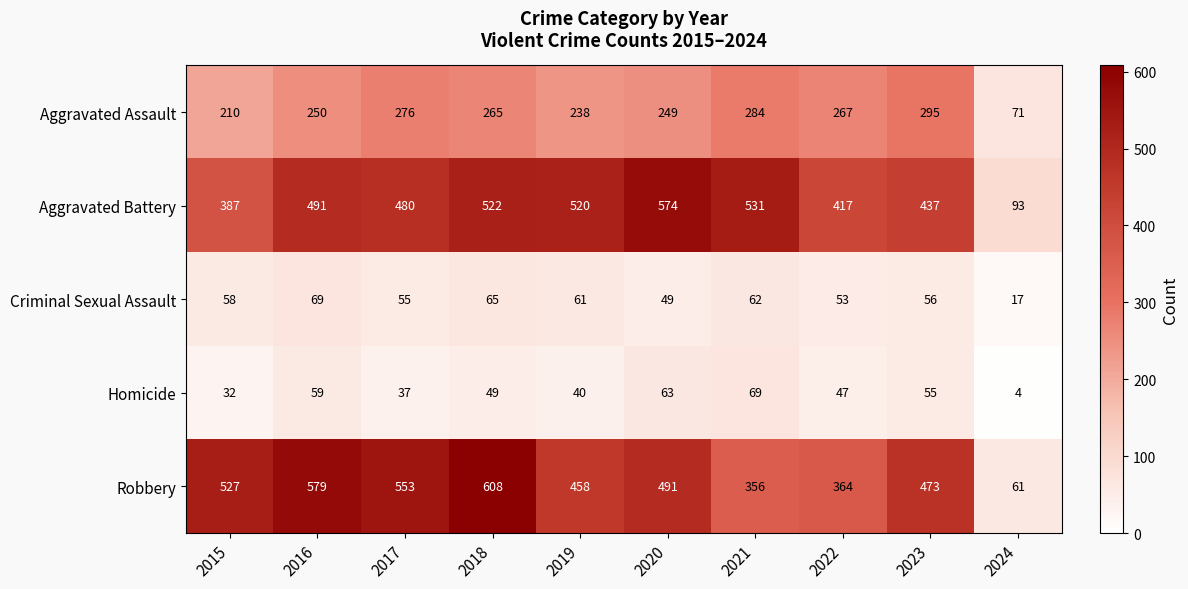

What is the sum of all Criminal Sexual Assault values?

545